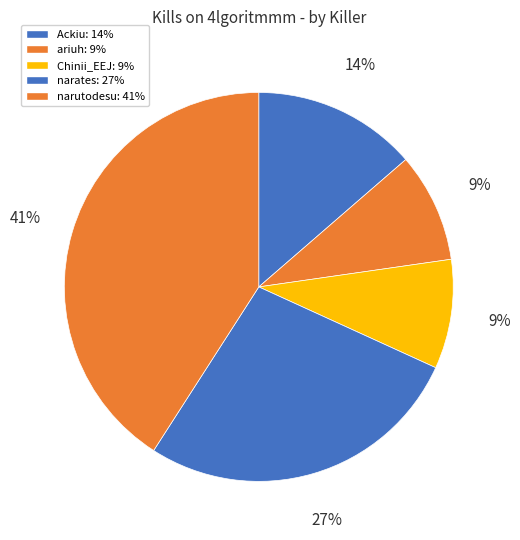

Count the number of slices in the pie.

5